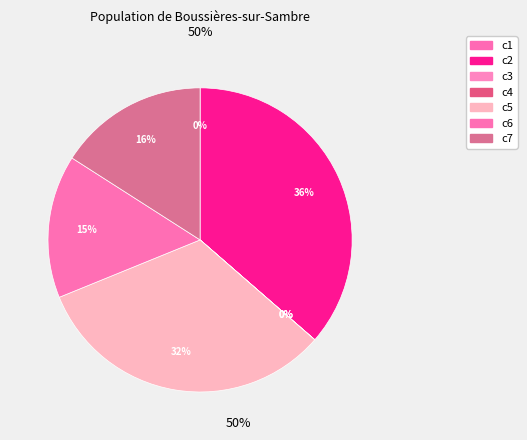

Is it true that c3 is 0% of the pie?

True